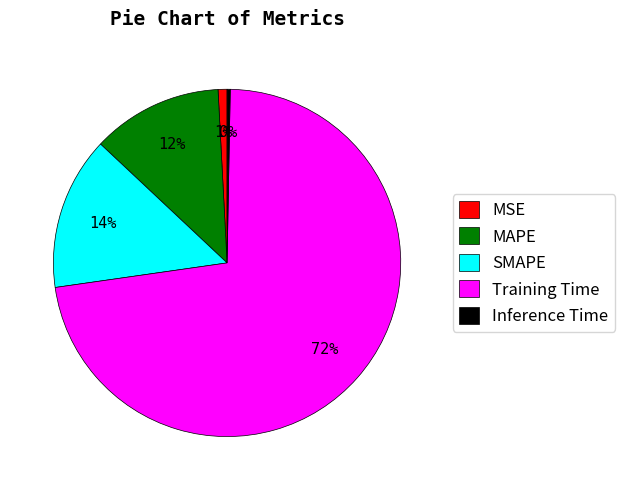

Which category has the biggest portion of the pie?

Training Time